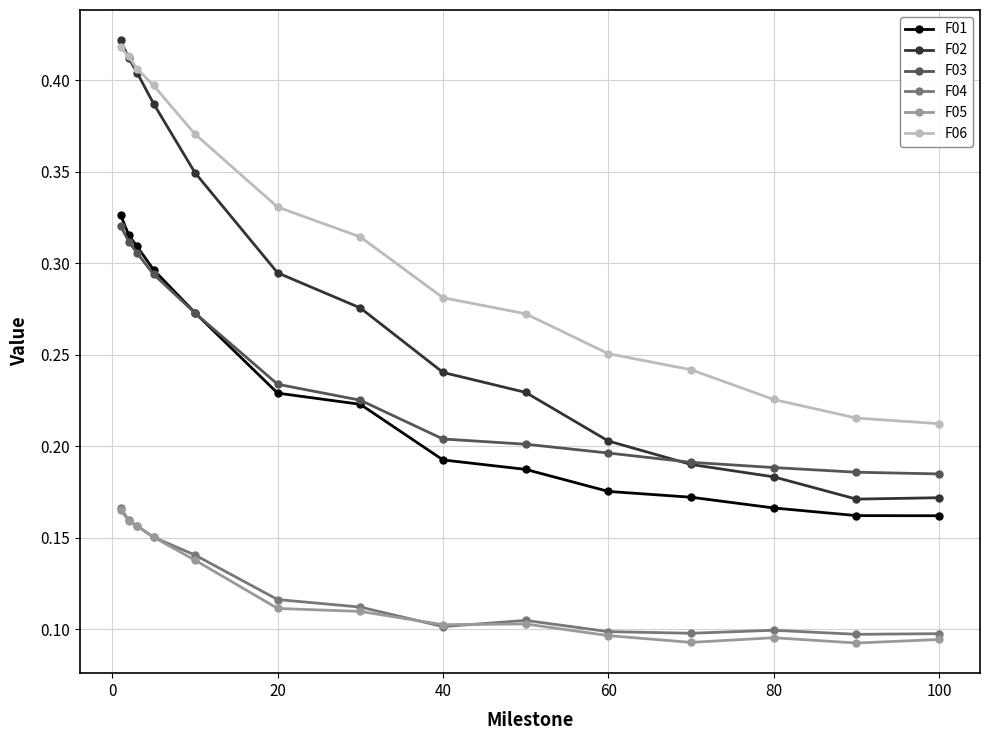

Which series has the largest range (max minus min)?

F02